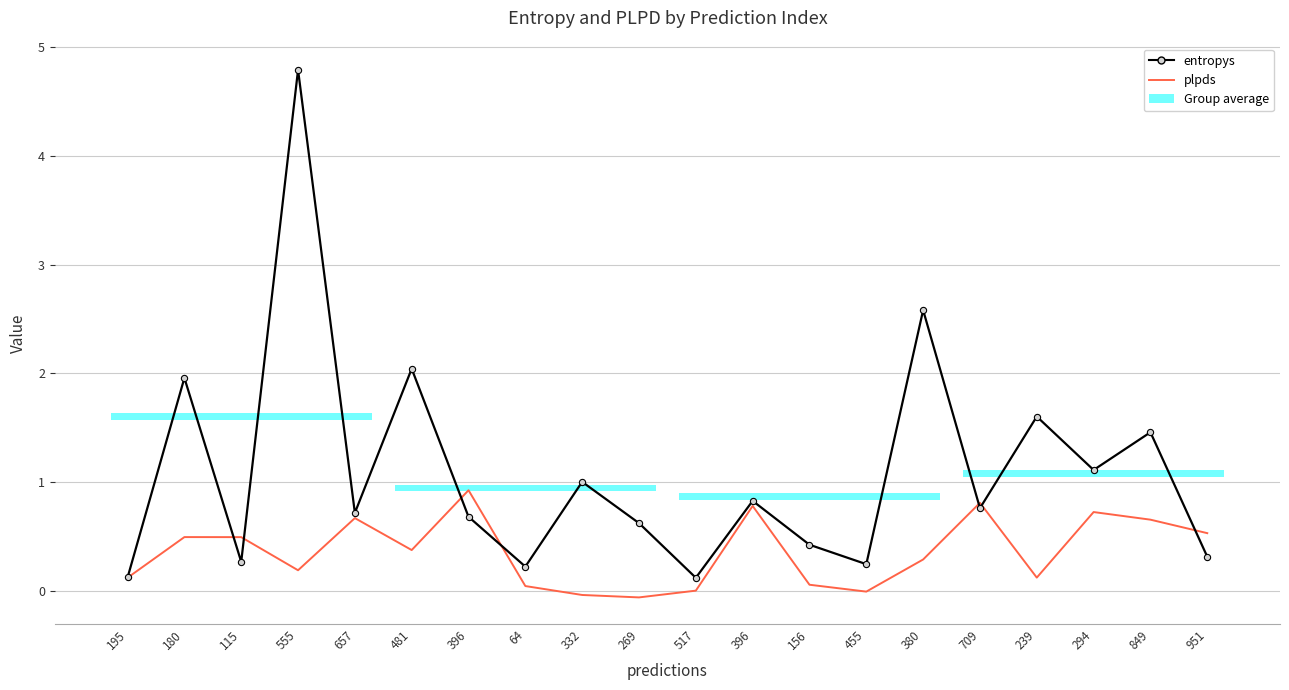

How many lines are shown in the chart?

2